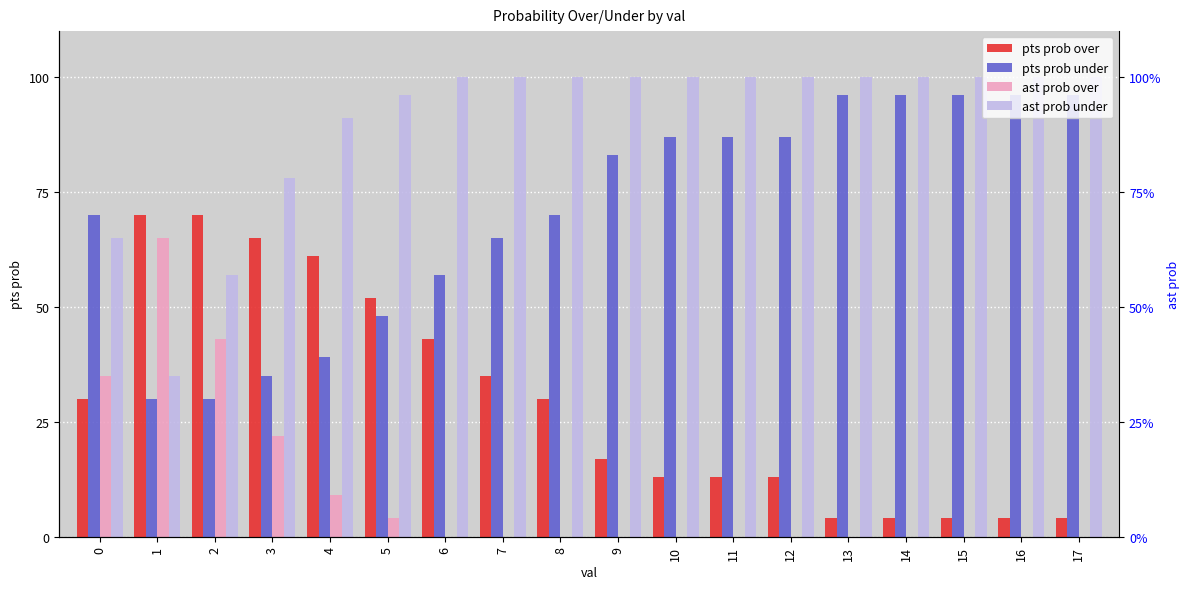

At which category does the chart reach its peak across all series?

6